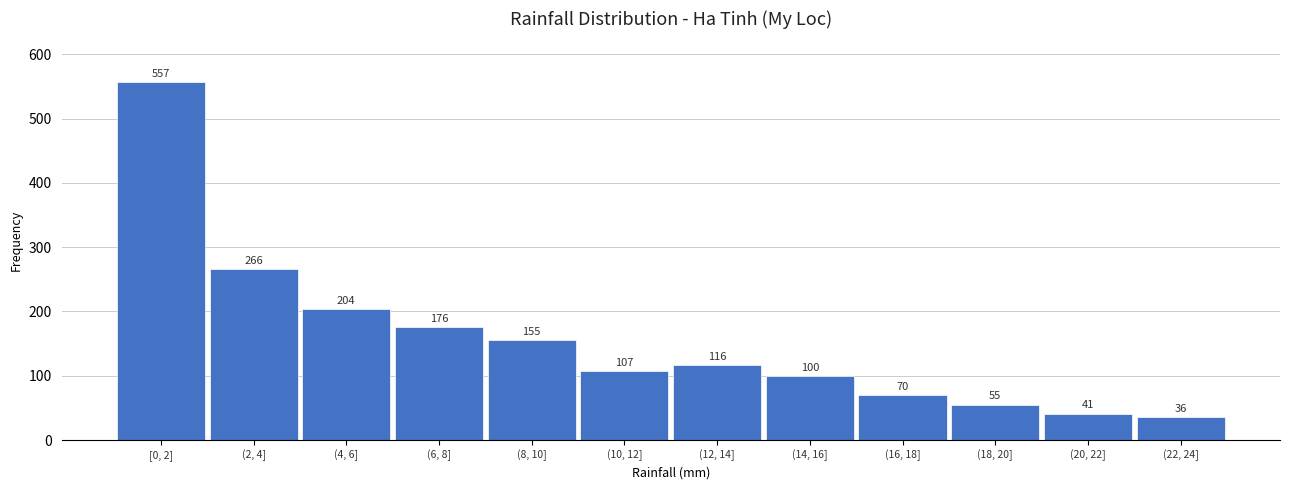

Reading right to left, list all the values displayed in this chart.

36	41	55	70	100	116	107	155	176	204	266	557